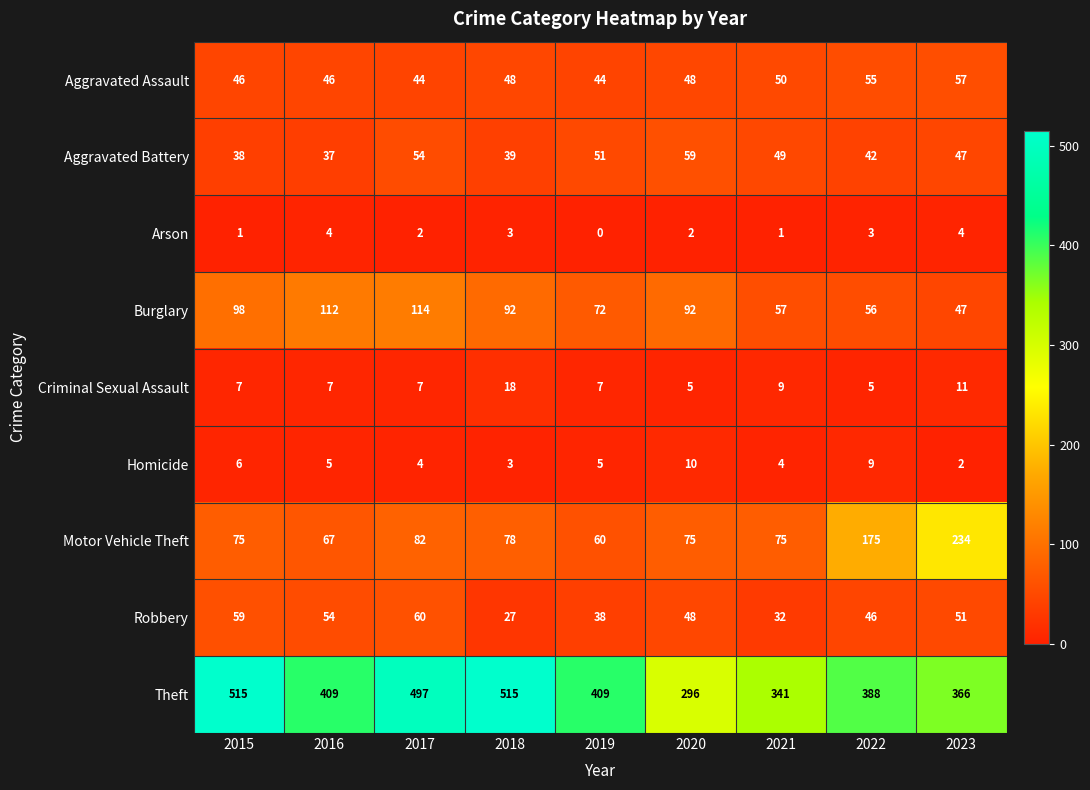

What is the difference between the maximum and minimum values in the Theft series?

219